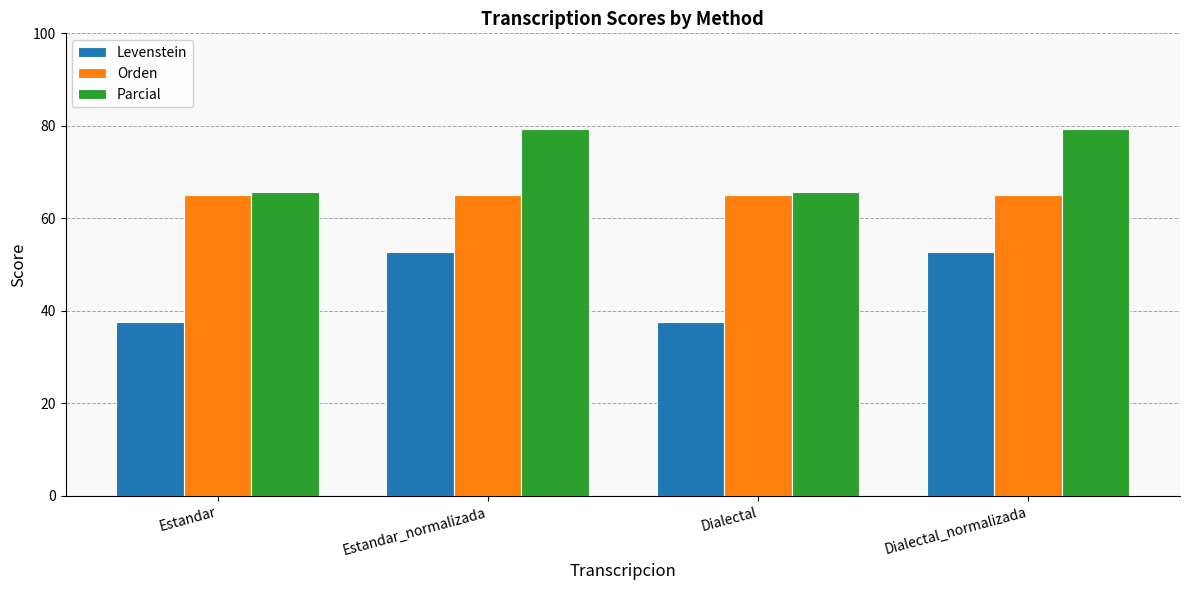

At how many categories does at least one series exceed 69?

2